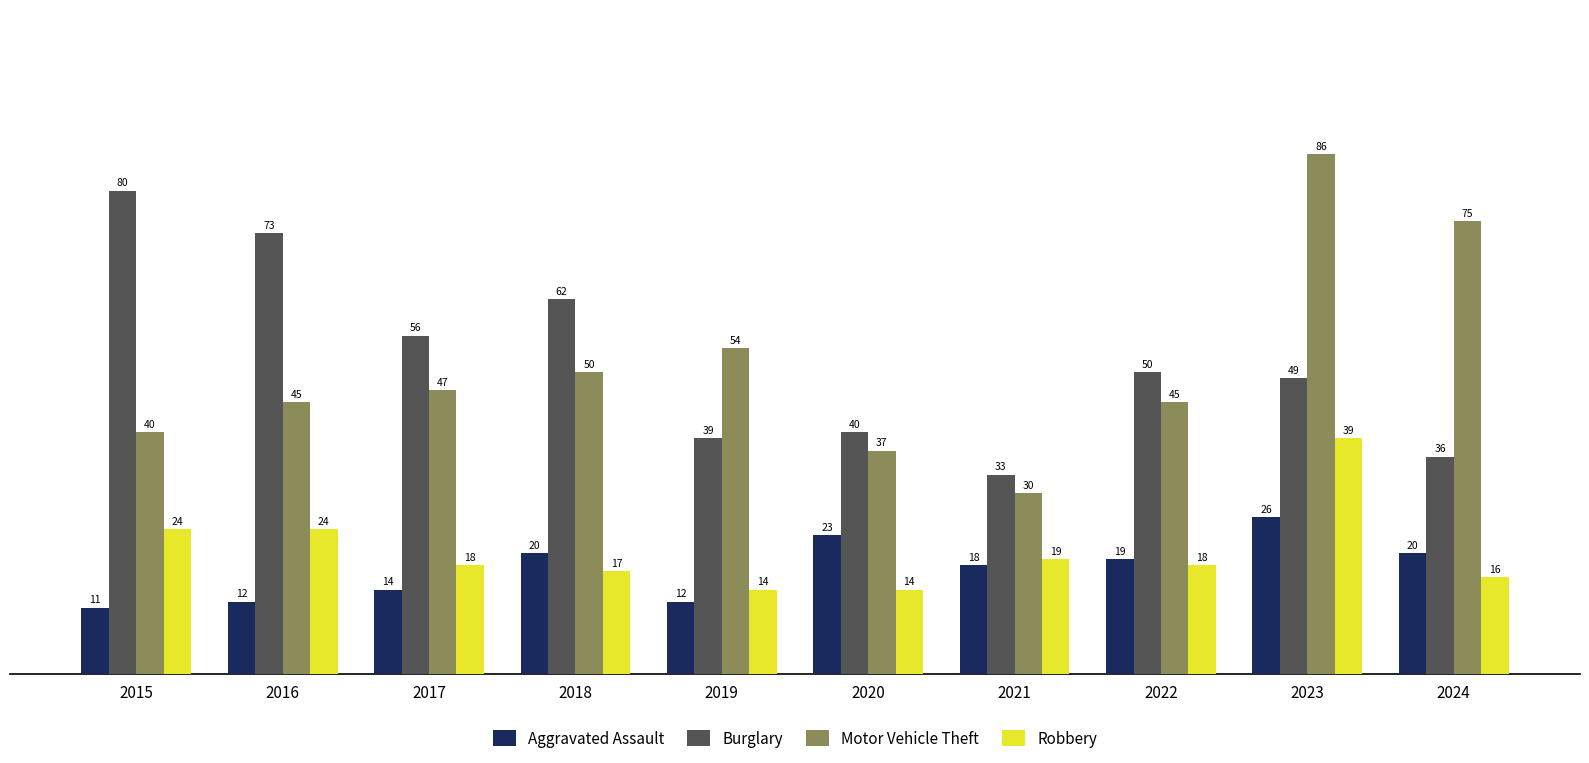

True or false: Burglary has a value of 23 at 2015.

False